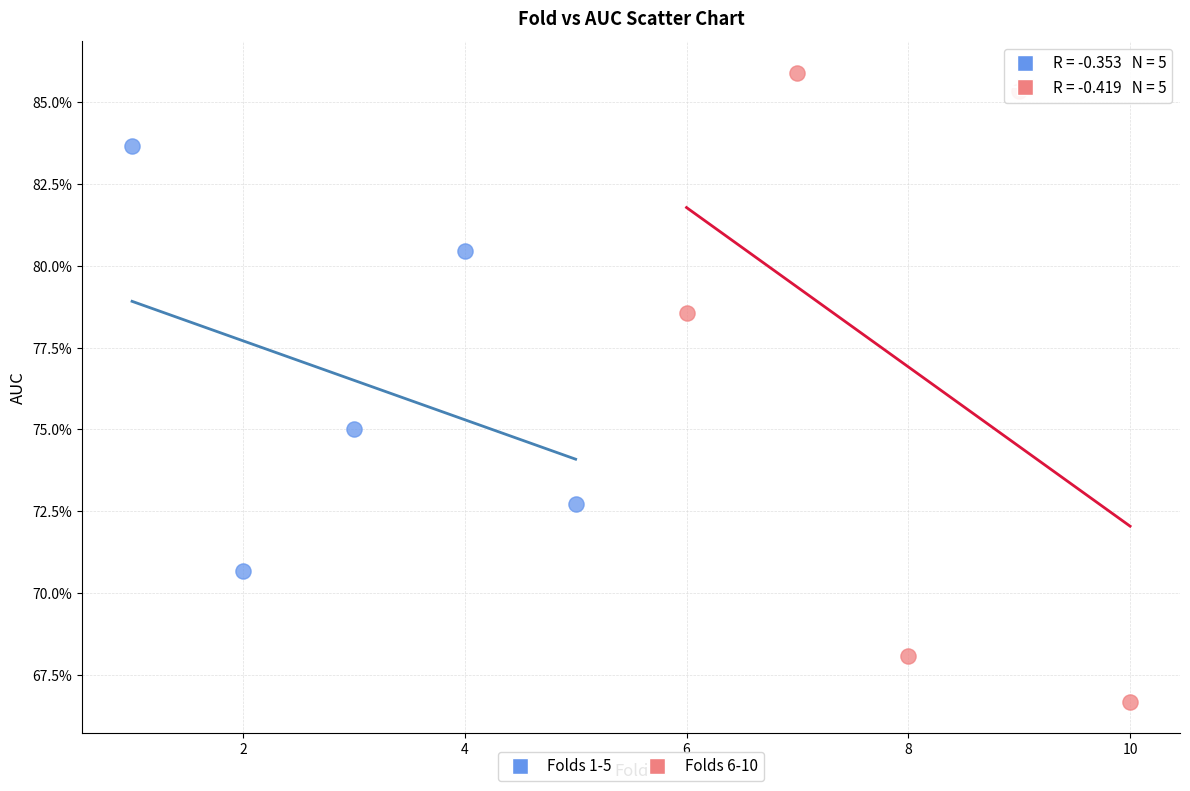

Which series reaches the minimum Y coordinate?

Folds 6-10